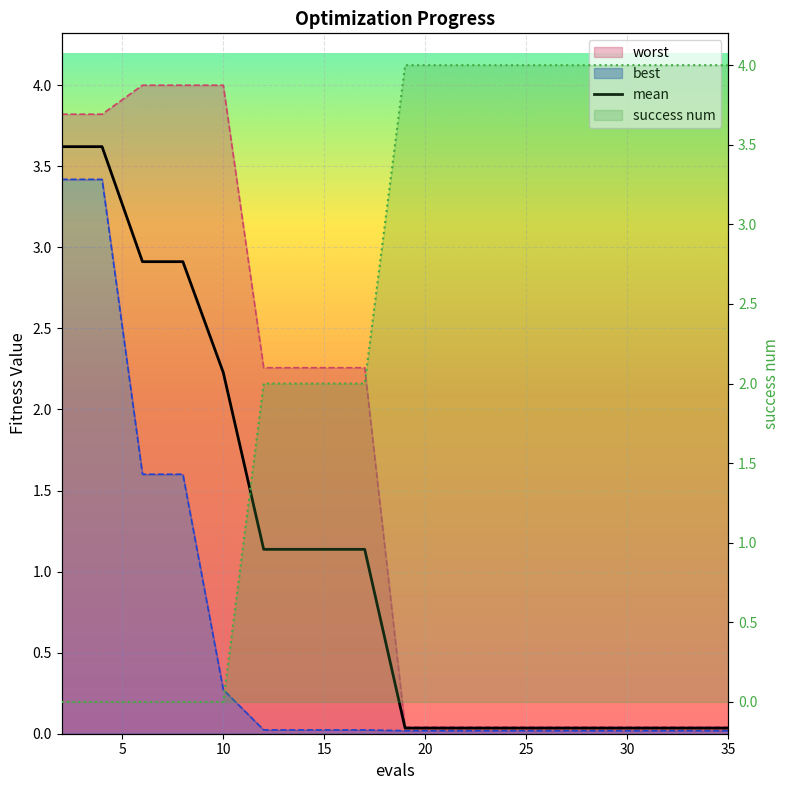

What is the greatest value displayed?

3.6